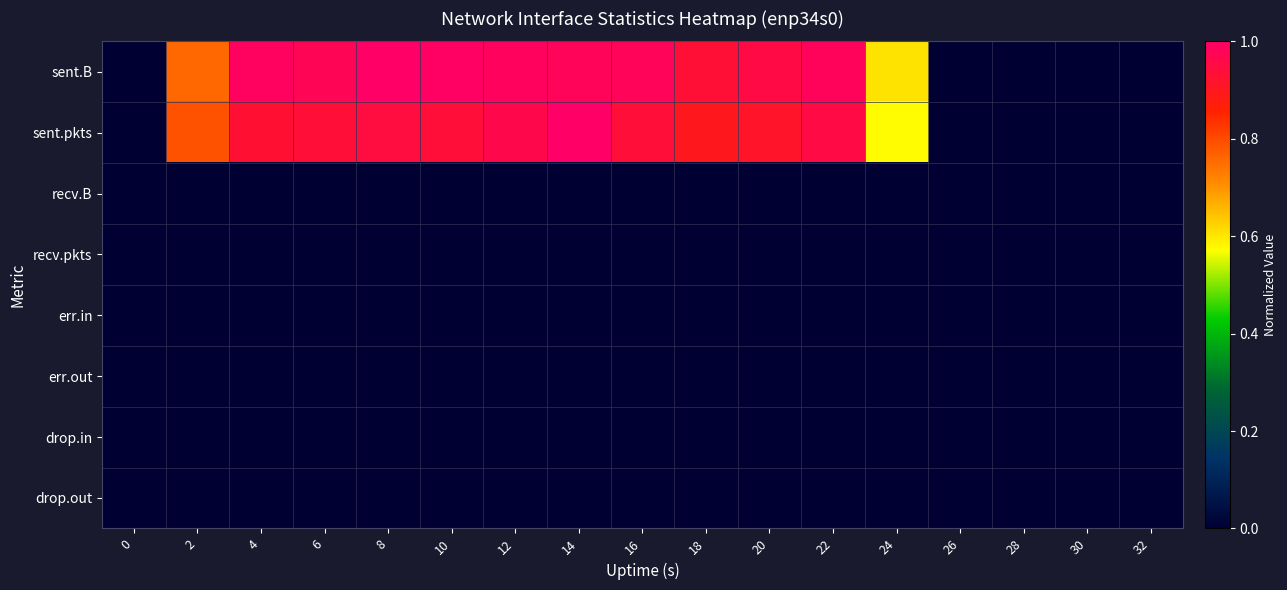

Between 10 and 26, which series saw the biggest shift?

sent.B